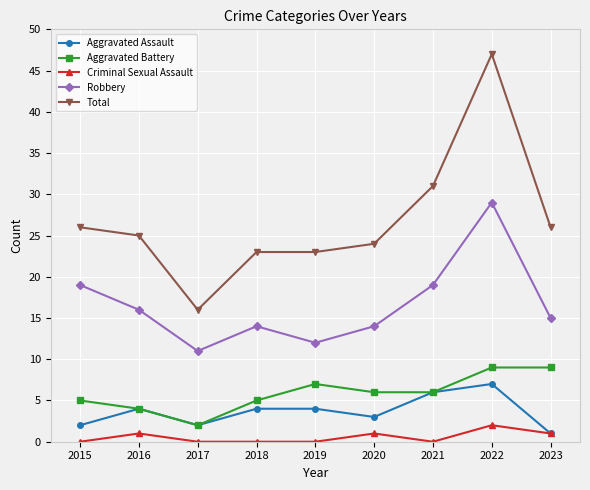

Reading right to left, transcribe all the data shown in this chart.

Aggravated Assault: 2023=1	2022=7	2021=6	2020=3	2019=4	2018=4	2017=2	2016=4	2015=2
Aggravated Battery: 2023=9	2022=9	2021=6	2020=6	2019=7	2018=5	2017=2	2016=4	2015=5
Criminal Sexual Assault: 2023=1	2022=2	2021=0	2020=1	2019=0	2018=0	2017=0	2016=1	2015=0
Robbery: 2023=15	2022=29	2021=19	2020=14	2019=12	2018=14	2017=11	2016=16	2015=19
Total: 2023=26	2022=47	2021=31	2020=24	2019=23	2018=23	2017=16	2016=25	2015=26